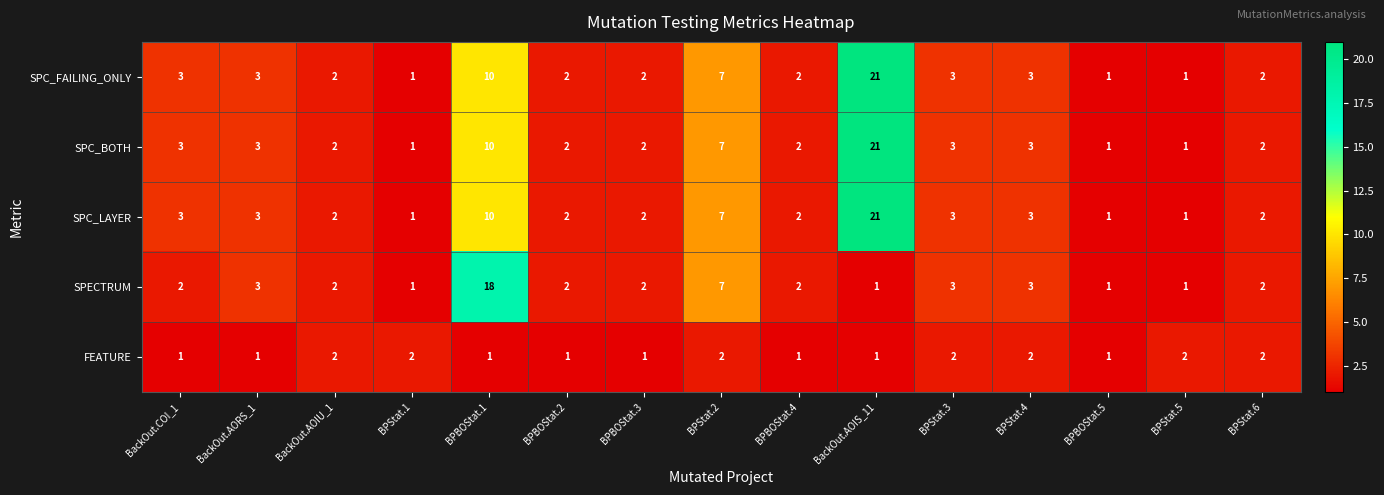

At which category is the sum across all series the highest?

BackOut.AOIS_11